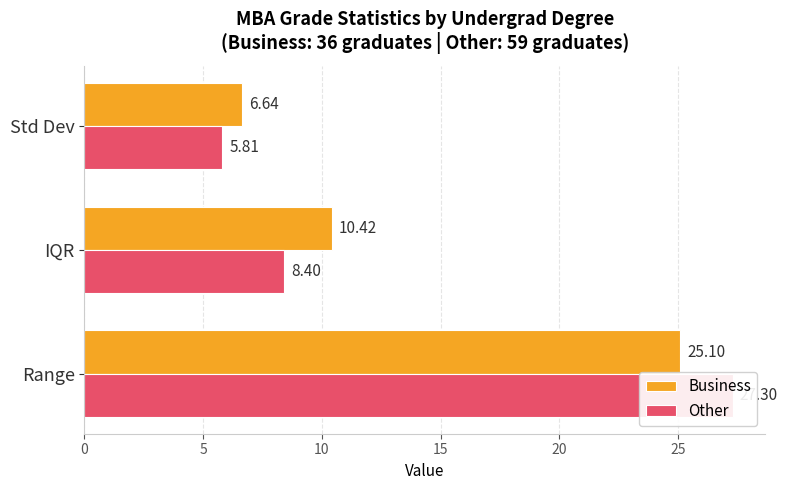

What is the smallest value displayed?

5.8